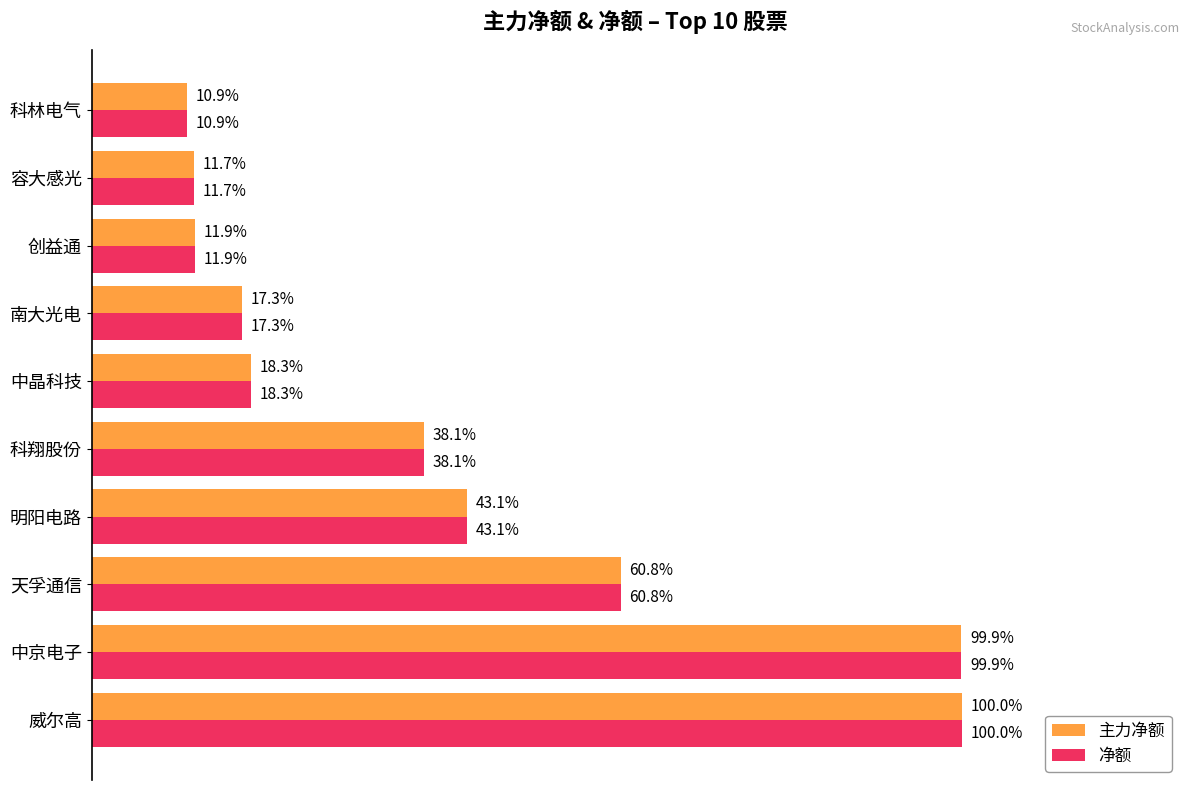

What are all the series names shown in the legend?

主力净额, 净额